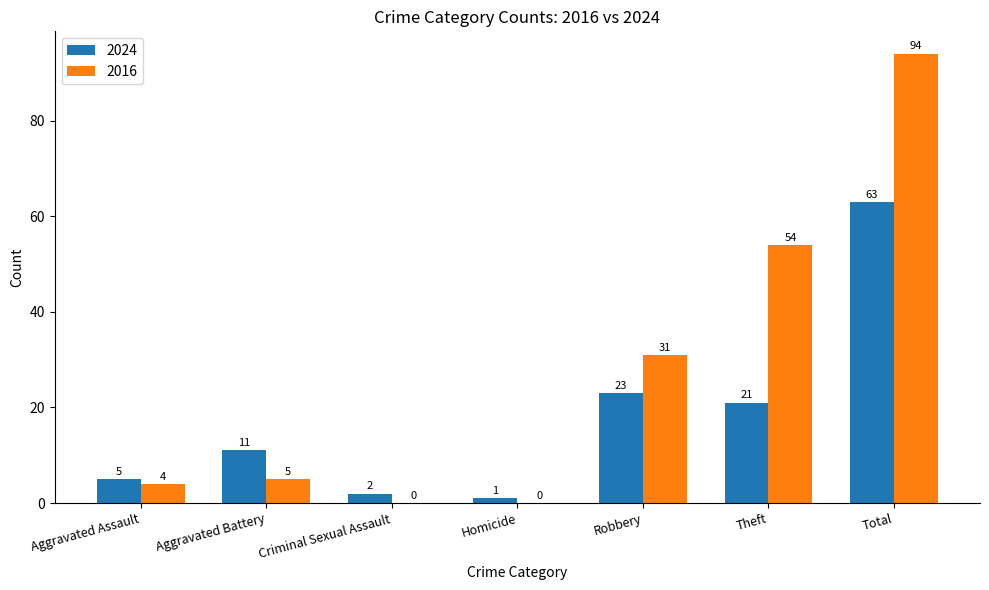

What is the sum of all 2016 values?

188